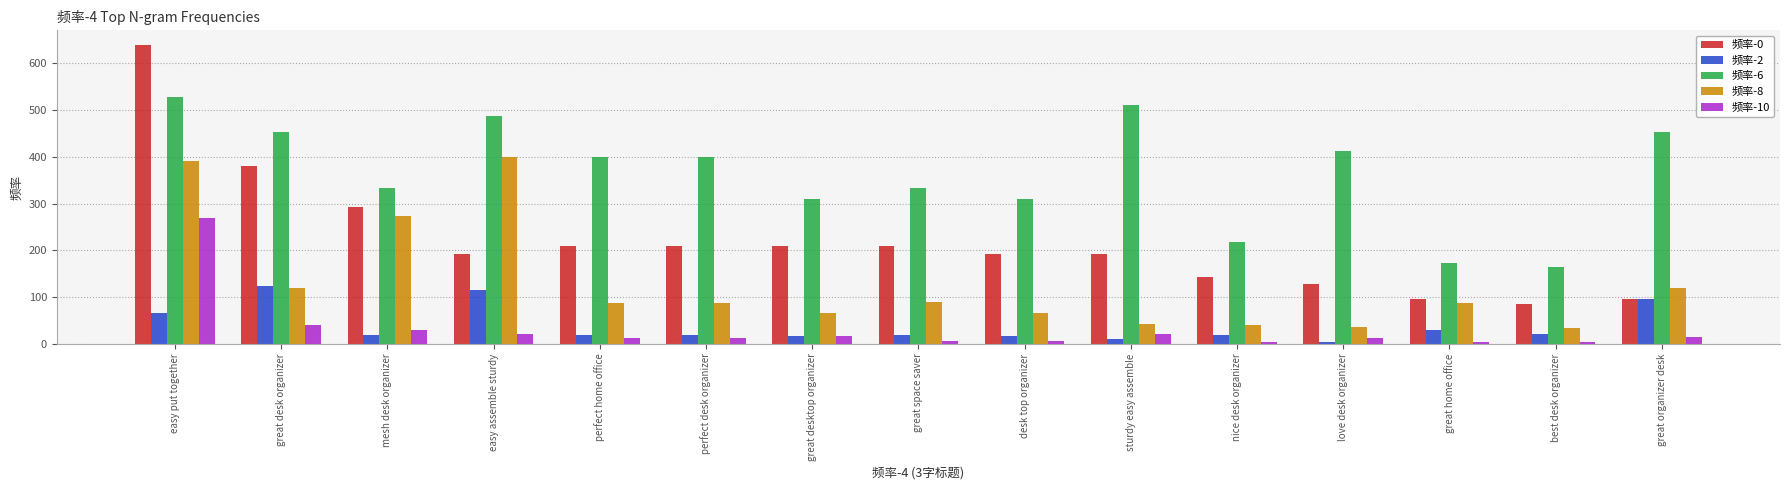

How many bars are there in each group?

5